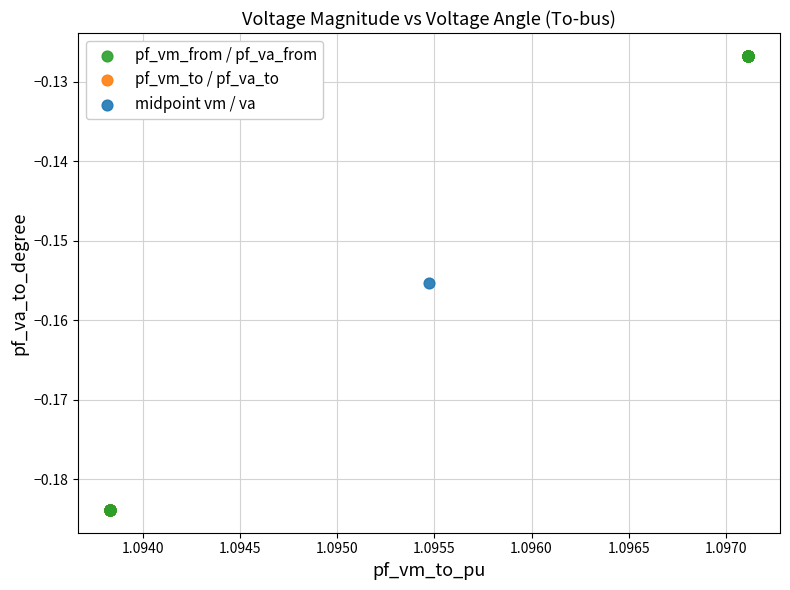

What are all the series names shown in the legend?

pf_vm_from / pf_va_from, pf_vm_to / pf_va_to, midpoint vm / va